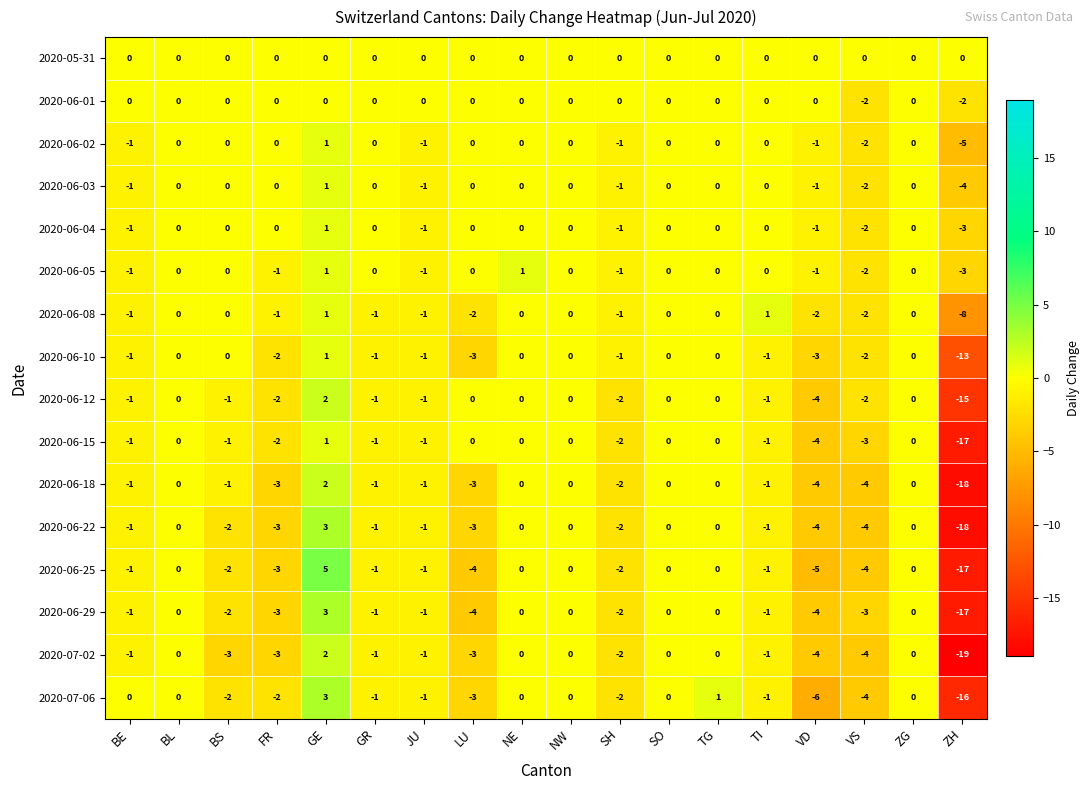

What is the lowest value of the 2020-06-18 series?

-18